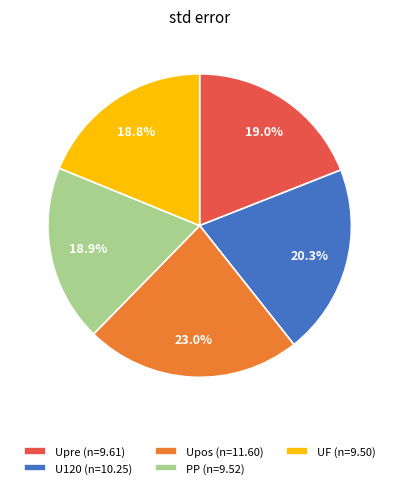

How many segments does this pie chart have?

5